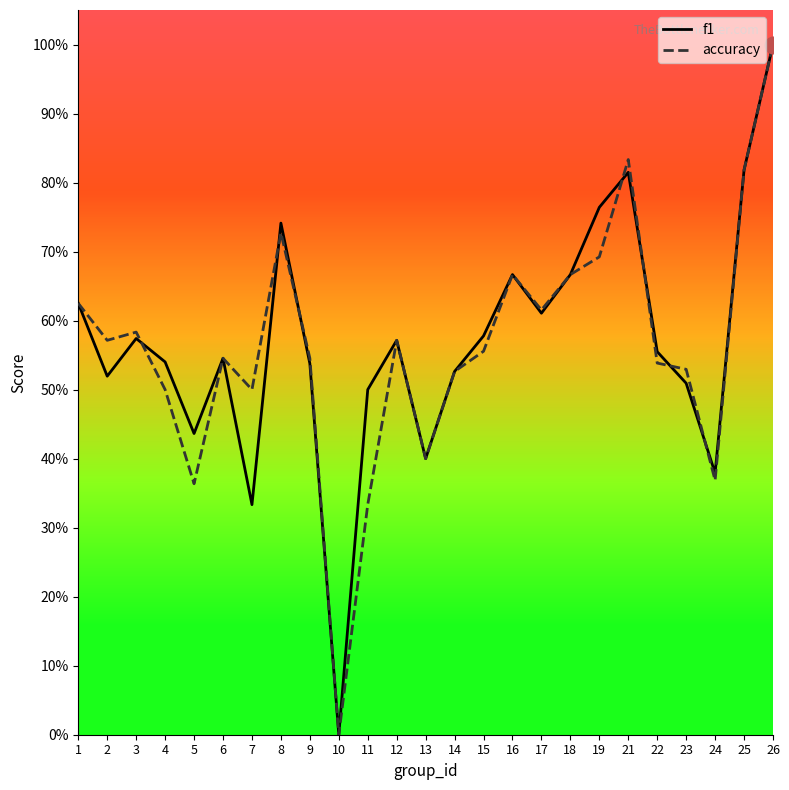

Read the accuracy value at 22.

0.5